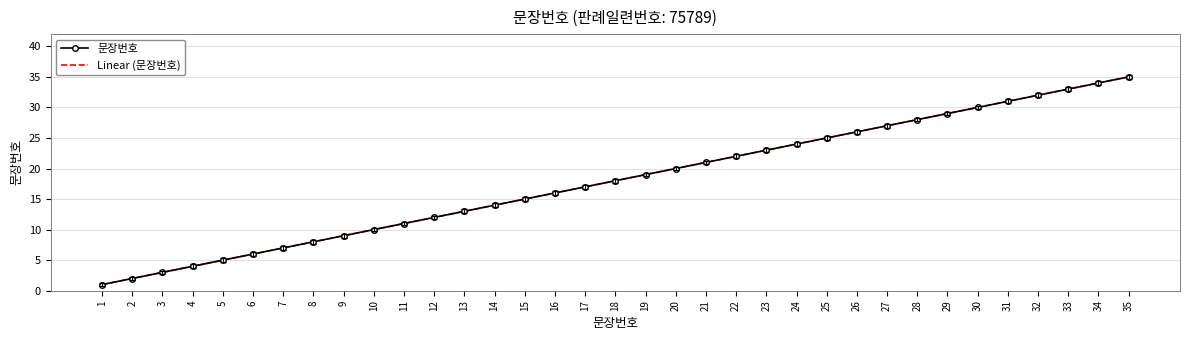

The chart shows a value of 8.7 at 14. True or false?

False